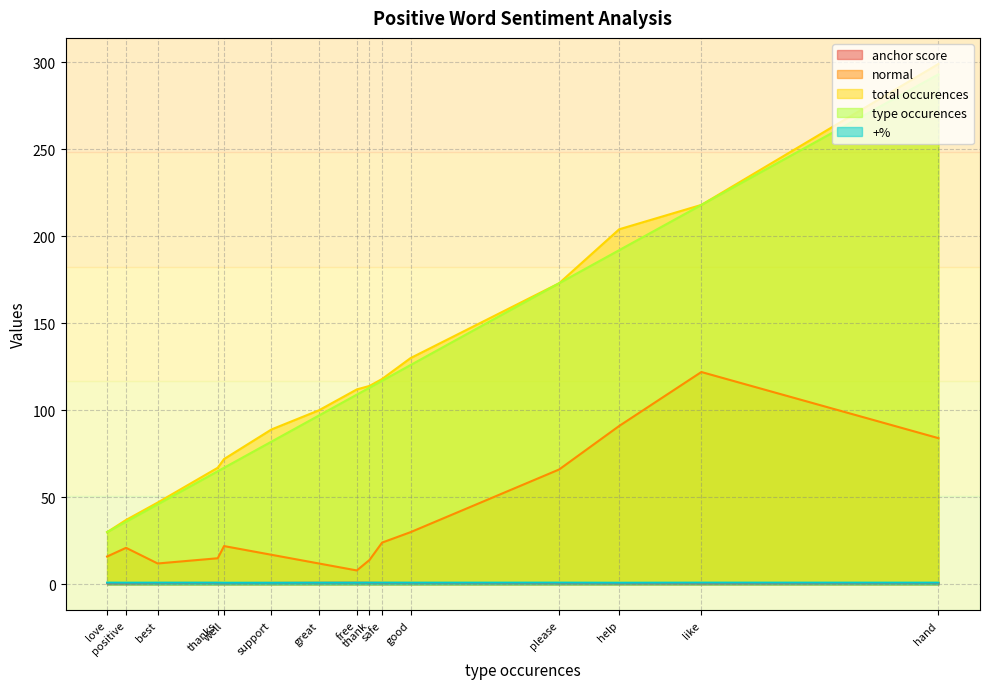

At which label does type occurences reach its minimum?

love